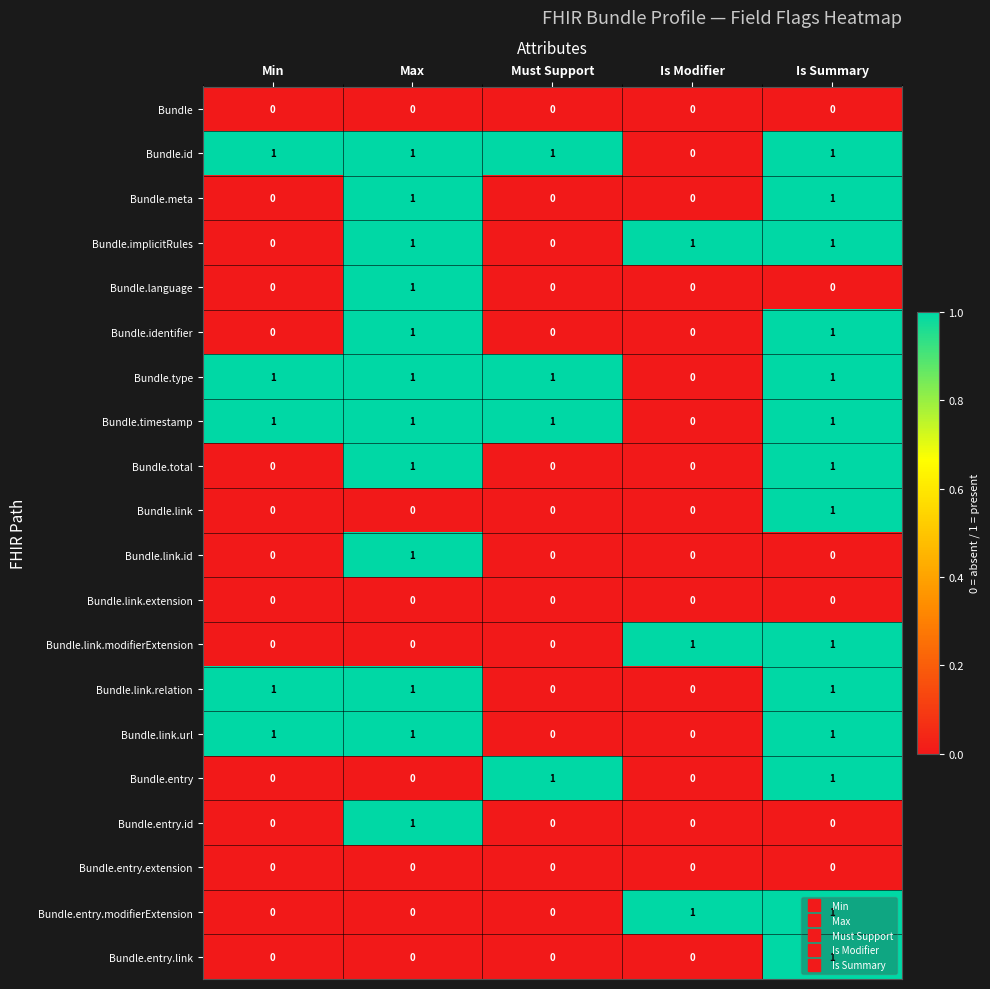

What is the total value across all series at Is Summary?

14